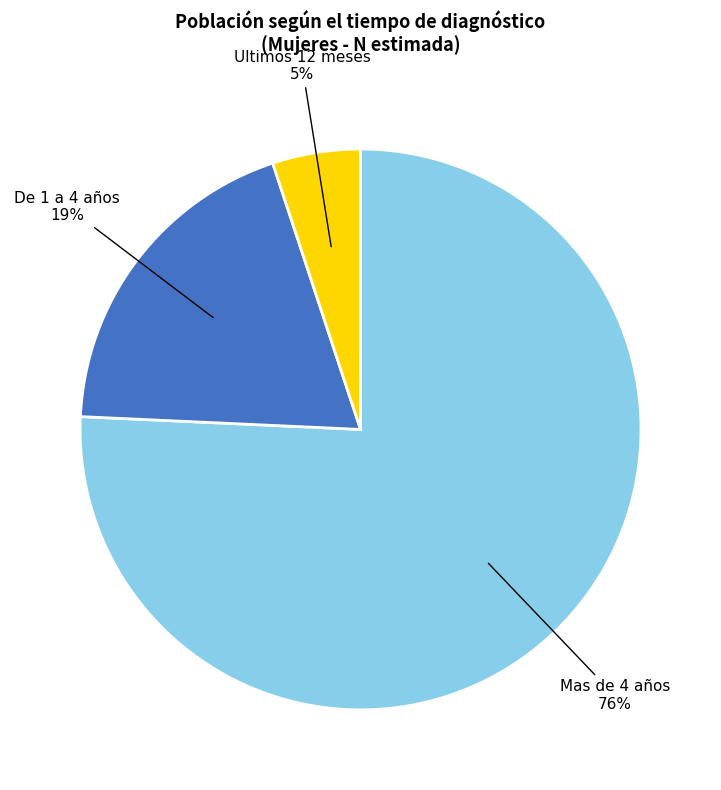

To the nearest percent, what is the average slice percentage?

33%